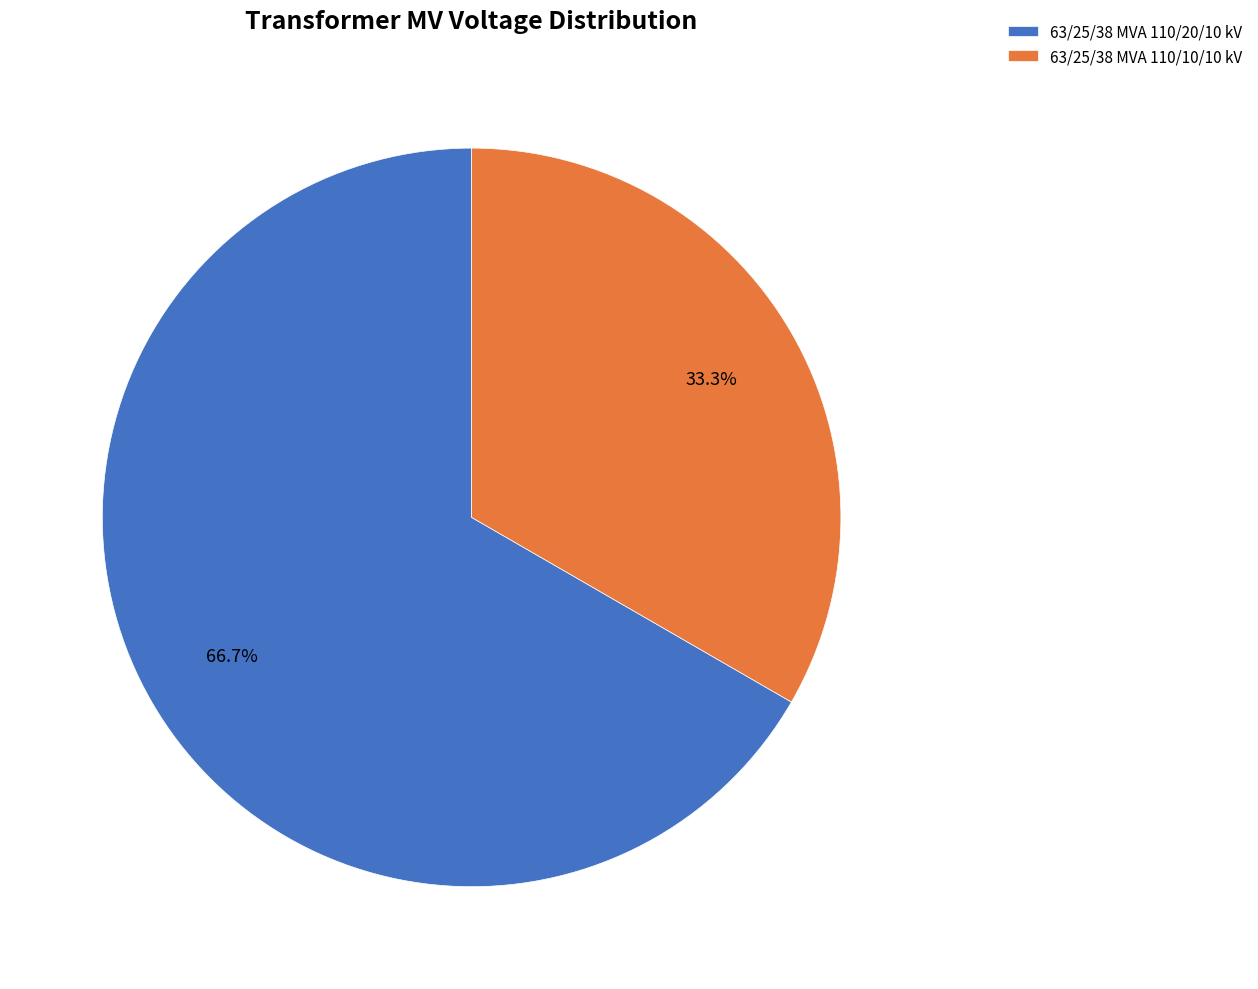

Is it true that 63/25/38 MVA 110/10/10 kV is 41% of the pie?

False